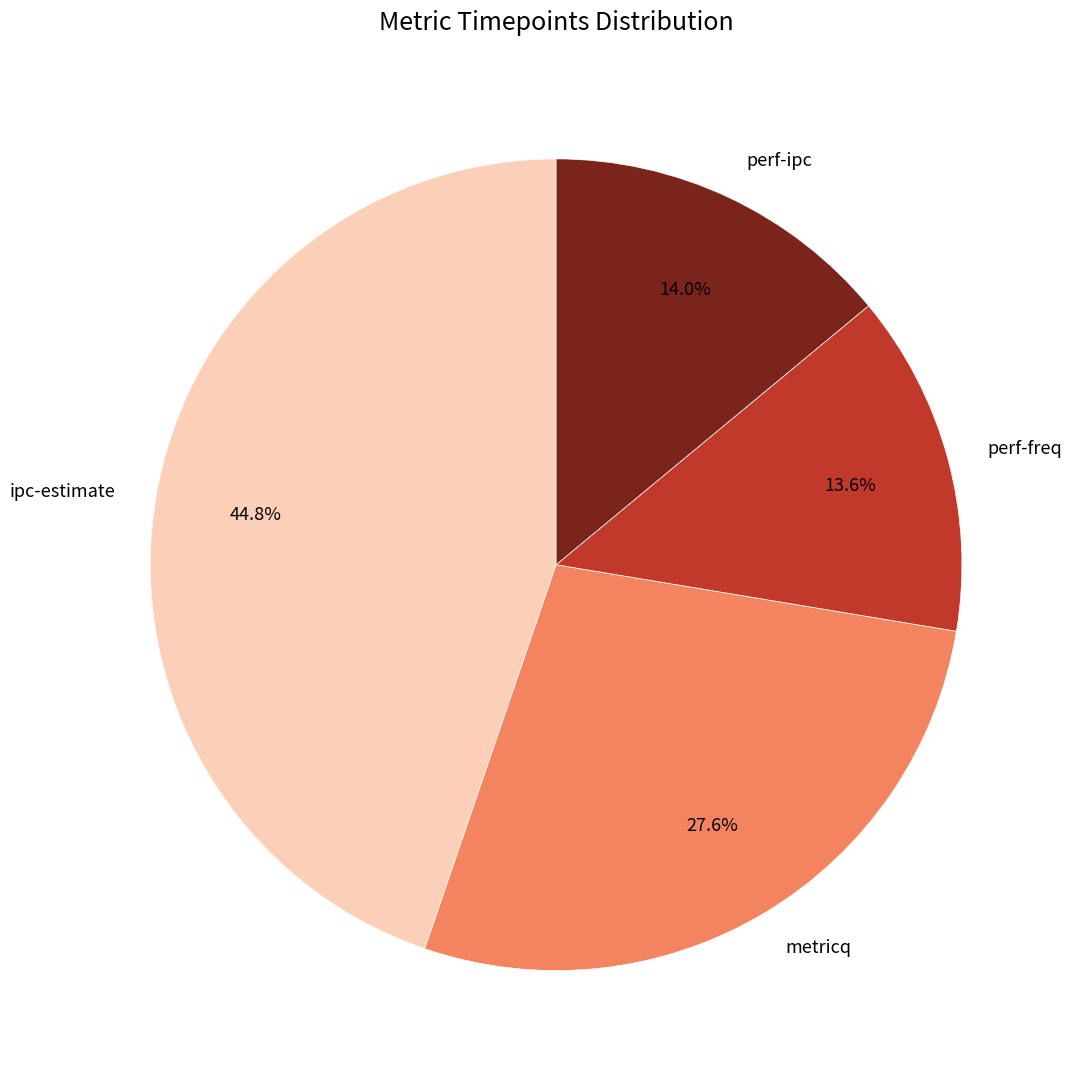

Which category has the biggest portion of the pie?

ipc-estimate